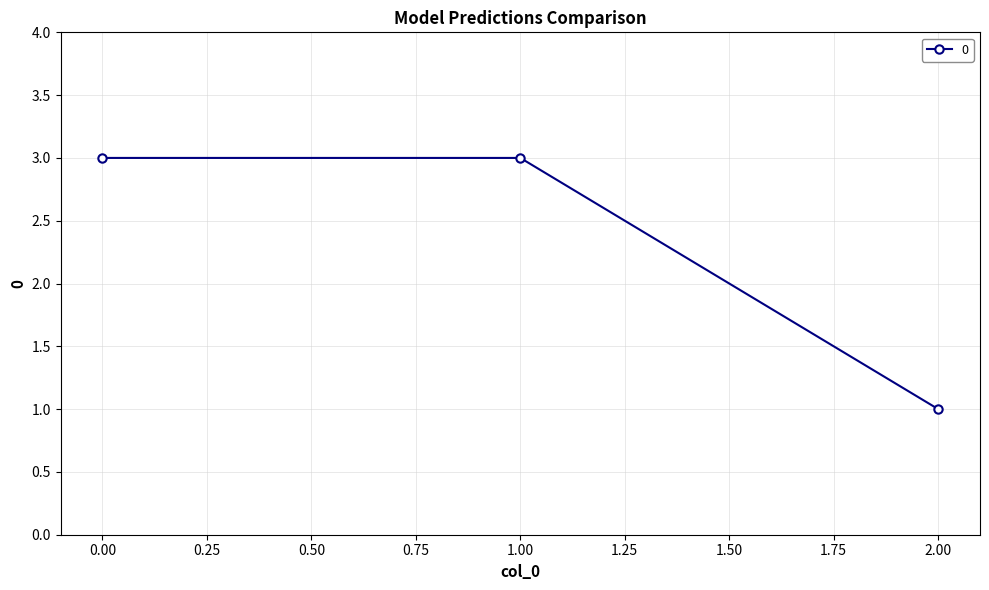

What position from the left is 2.00?

3